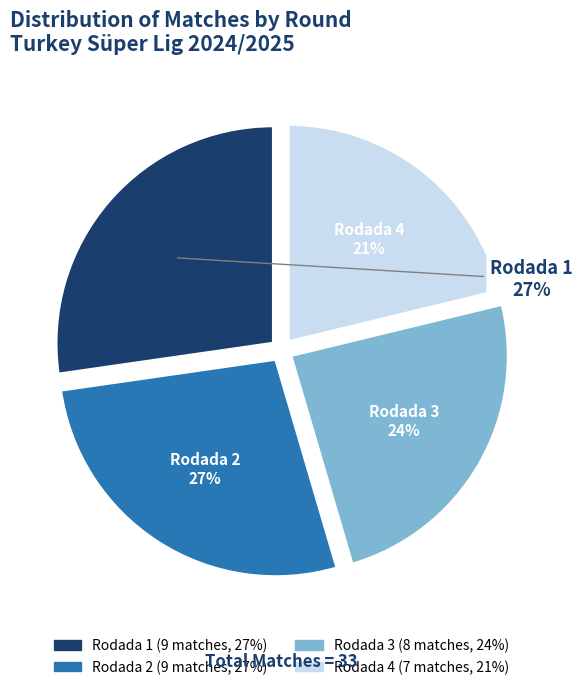

Count the number of slices in the pie.

4